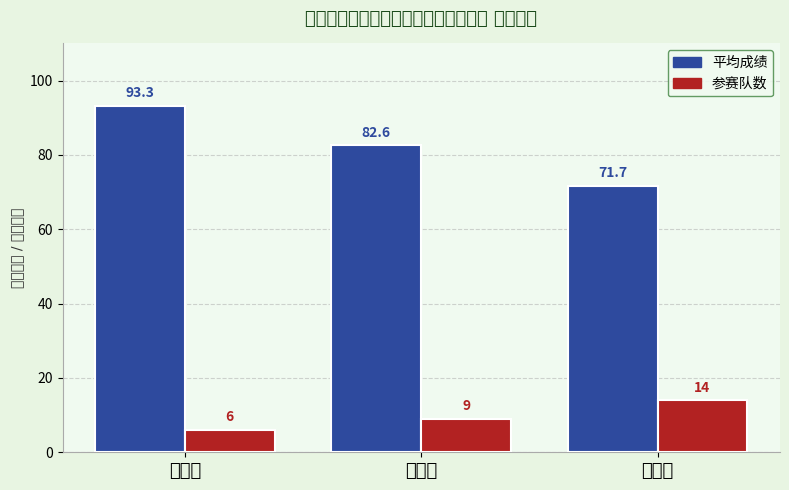

True or false: 平均成绩 has a value of 93.3 at 一等奖.

True